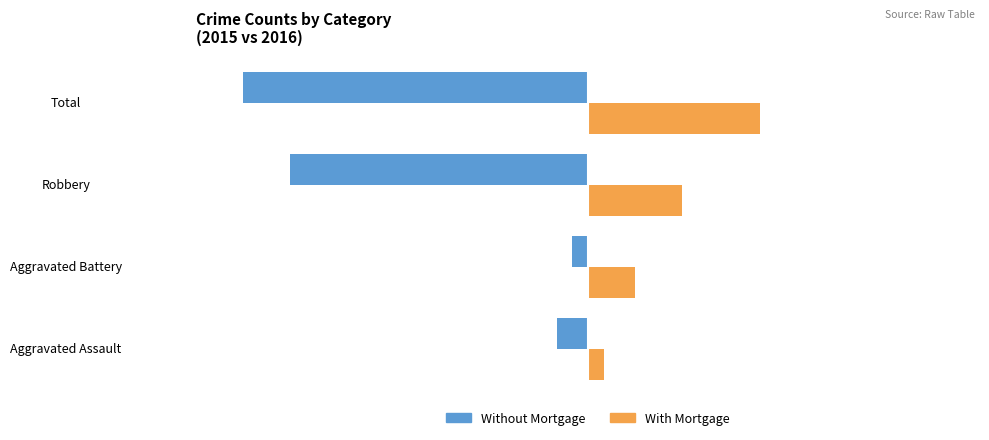

What is the sum of all With Mortgage values?

21